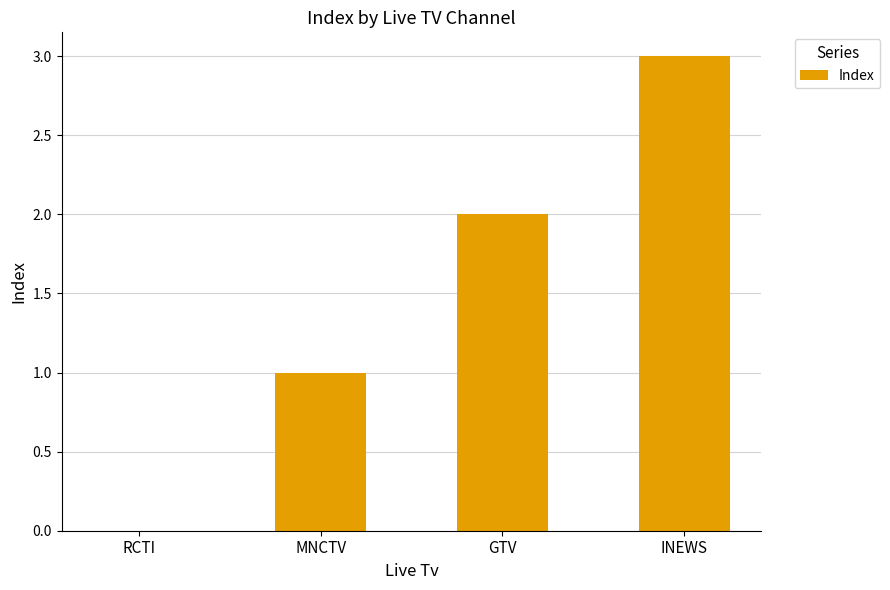

What value does the data have at MNCTV?

1